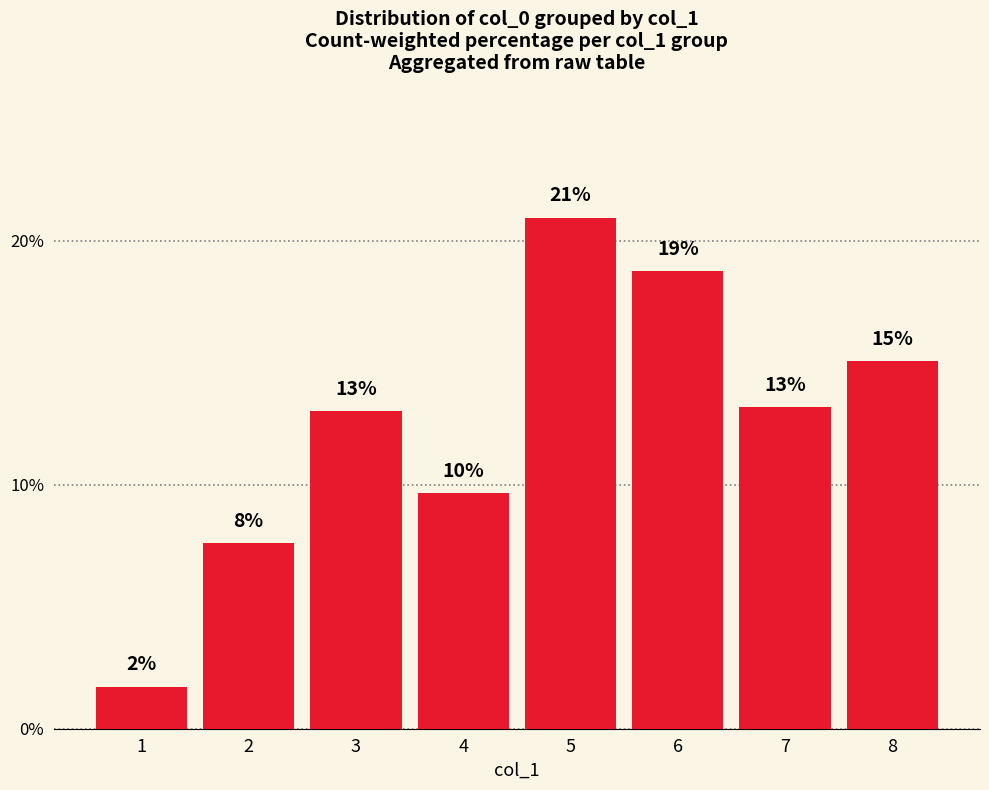

Which label corresponds to the largest value in the chart?

5